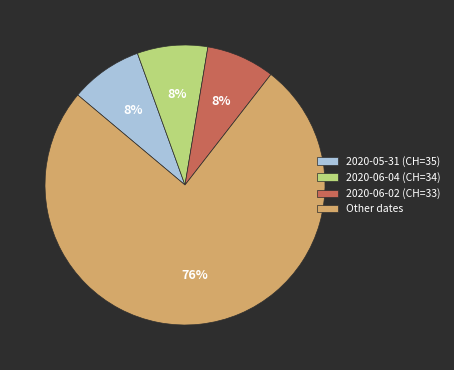

Which slice represents more than half of the pie?

Other dates